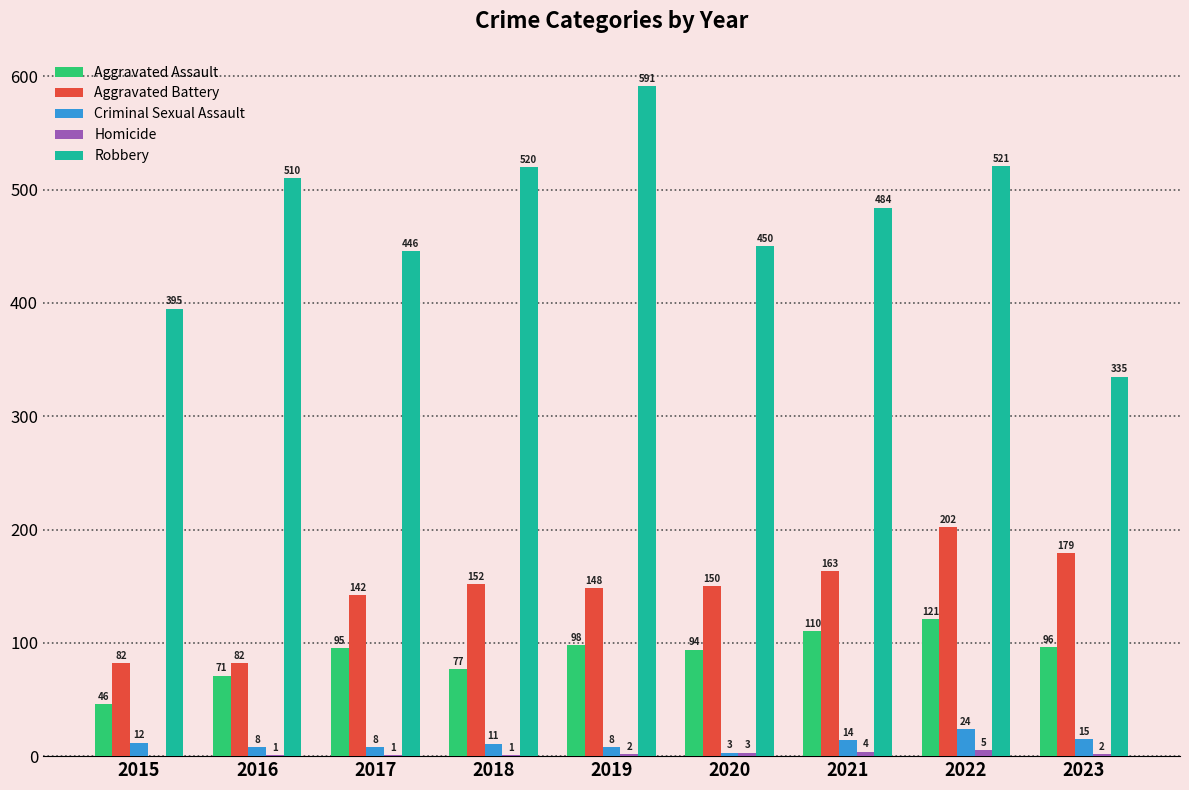

Which series has the largest range (max minus min)?

Robbery